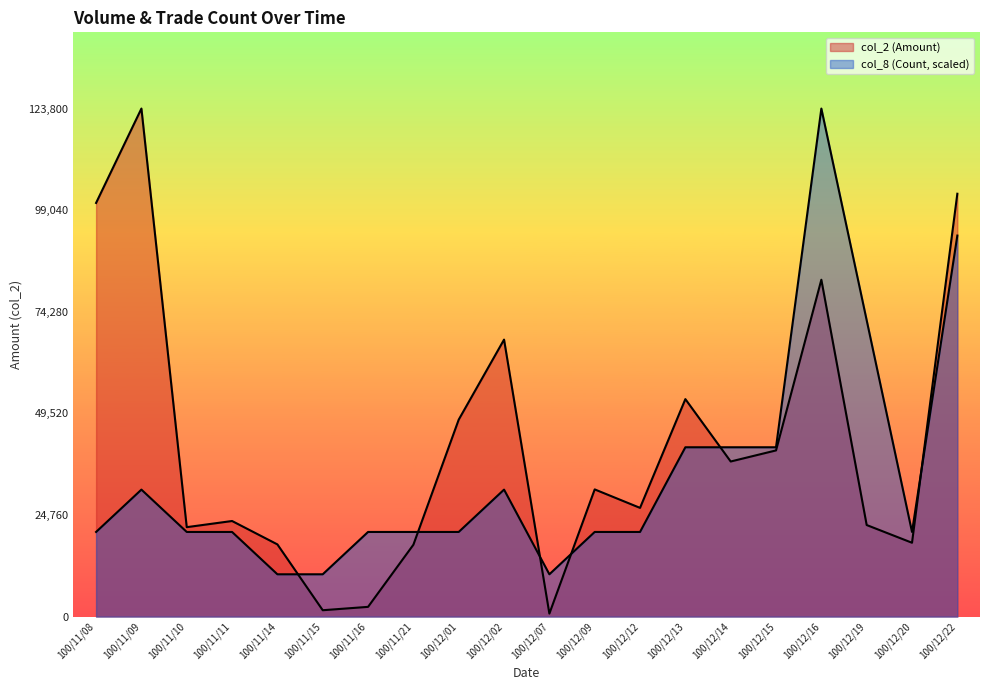

What is the maximum value shown in the chart?

123800.0